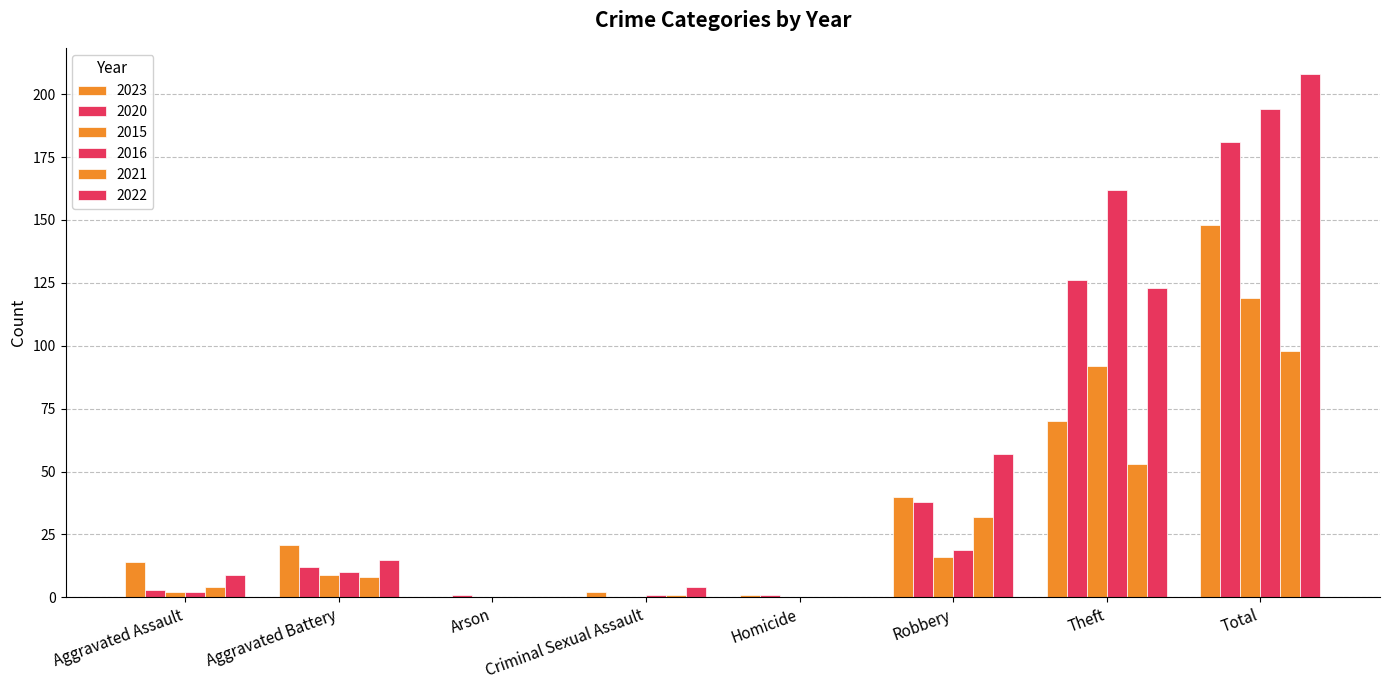

At how many categories does at least one series exceed 90?

2